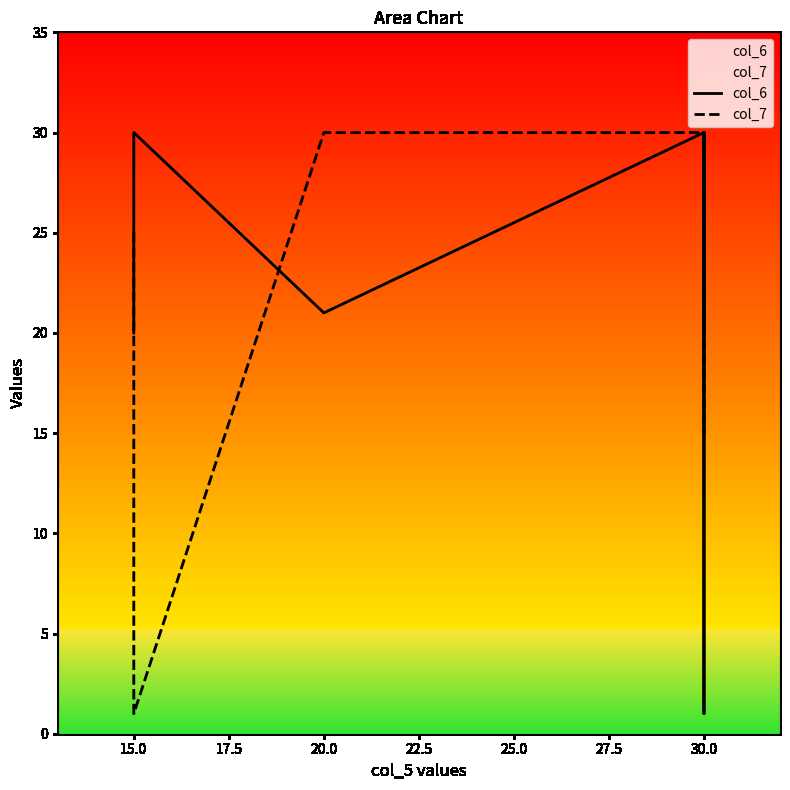

What is the label of the 2nd point from the left?

15.0